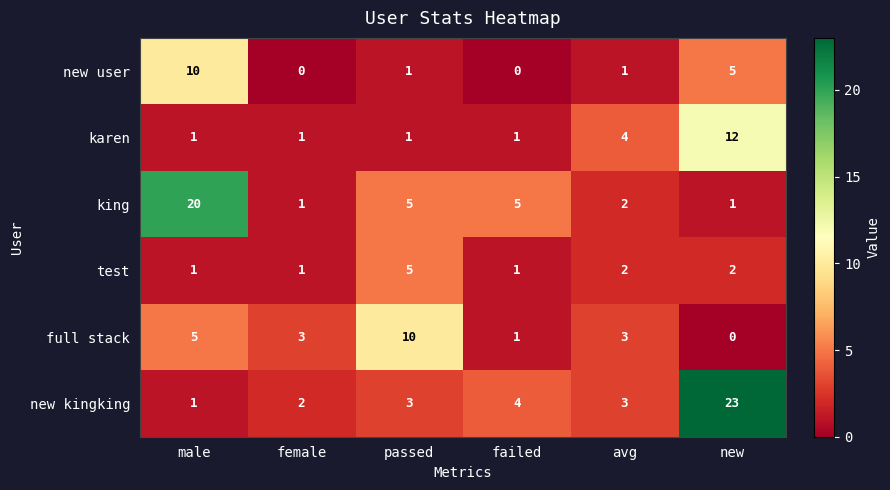

What is the difference between the karen values at new and male?

11